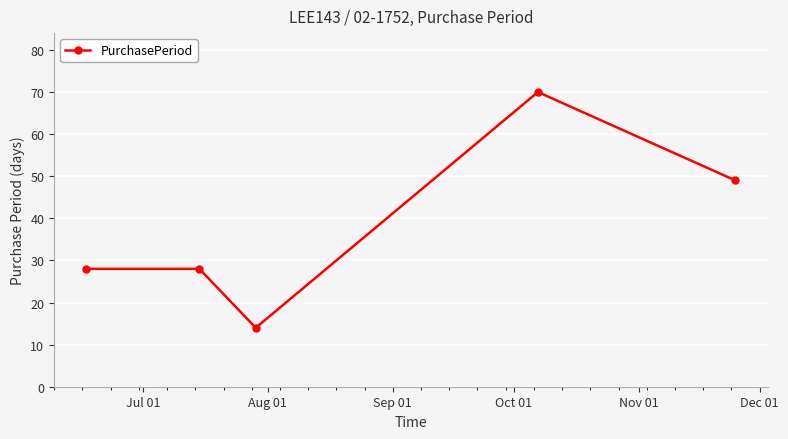

True or false: there are more than 2 points higher than both neighbors.

False